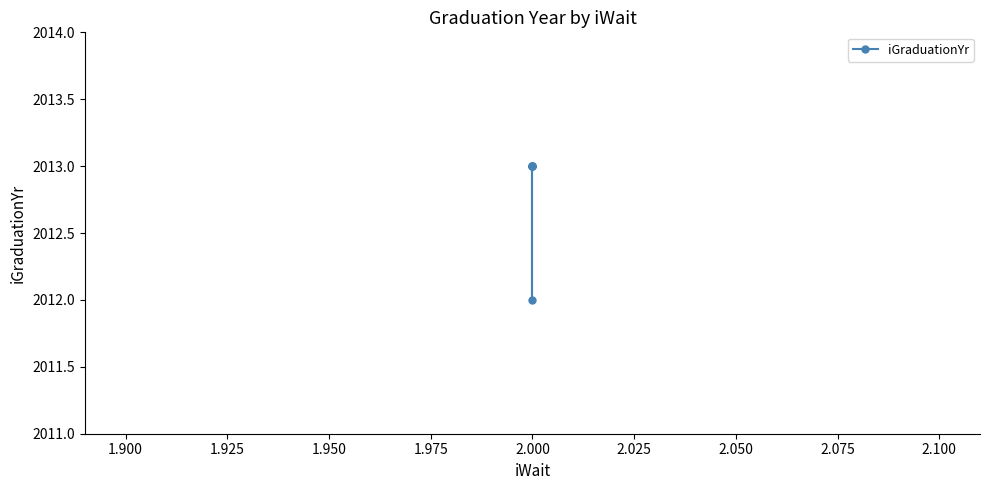

The value at 2.000 is 803. True or false?

False